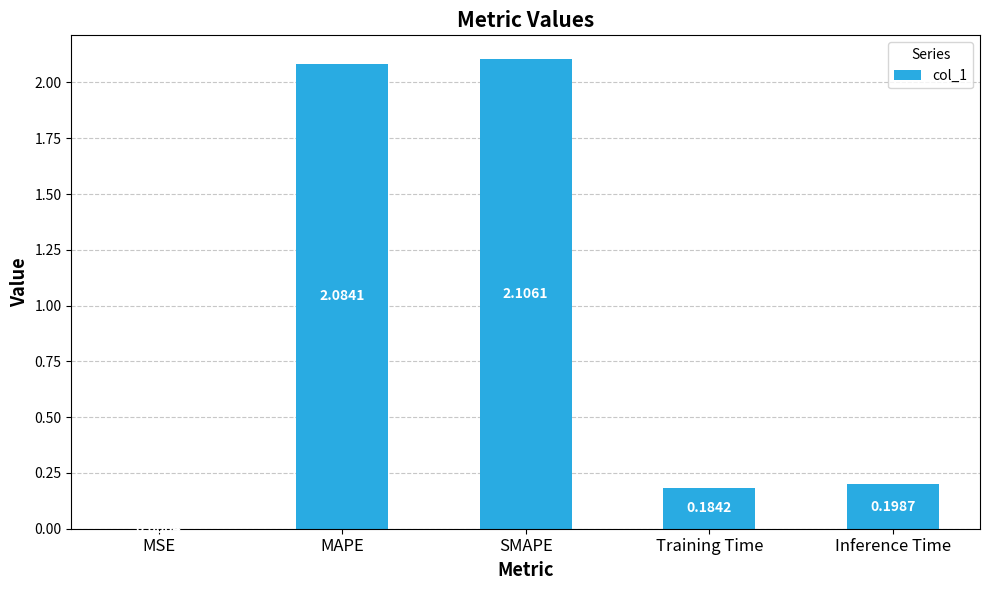

Which label corresponds to the largest value in the chart?

SMAPE